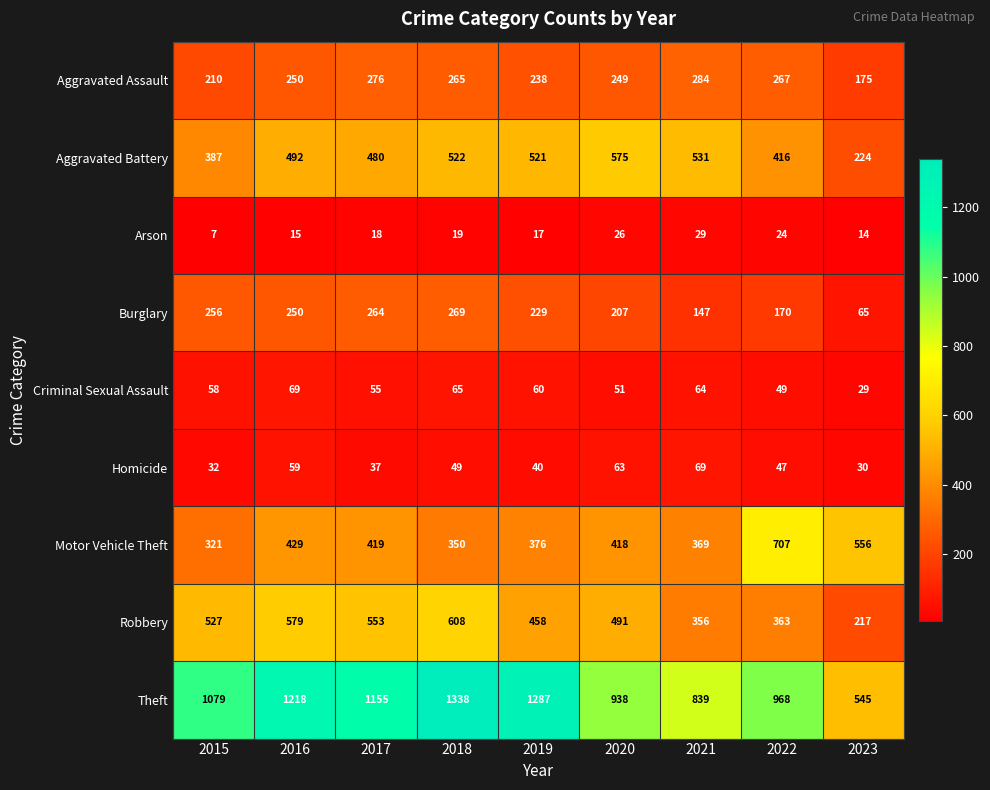

At which category is the sum across all series the highest?

2018